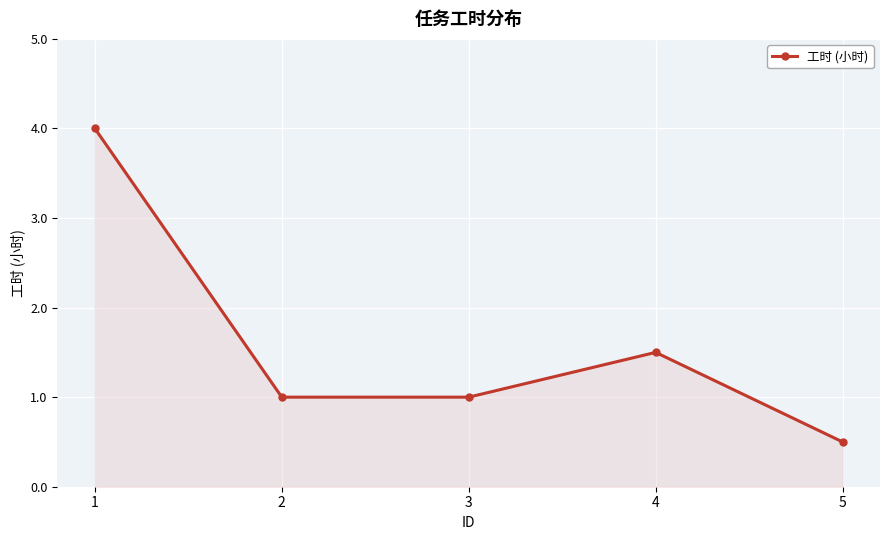

At which label is the value closest to 2?

4